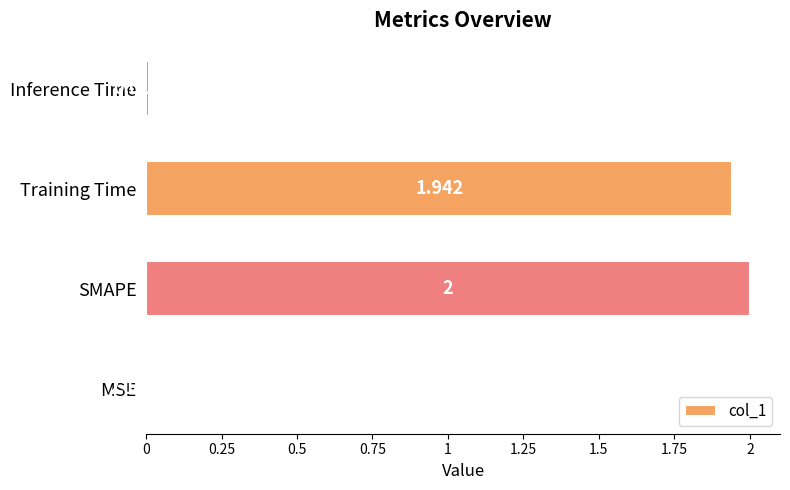

Which category has the highest value across all series?

SMAPE